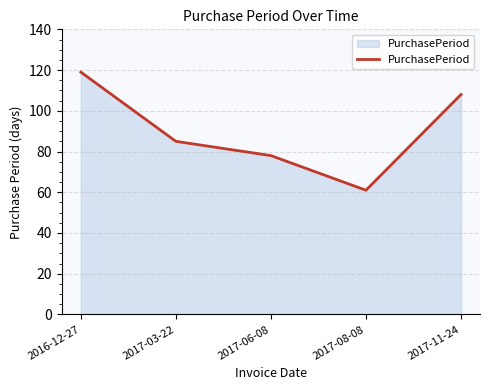

The chart shows a value of 31 at 2017-08-08. True or false?

False